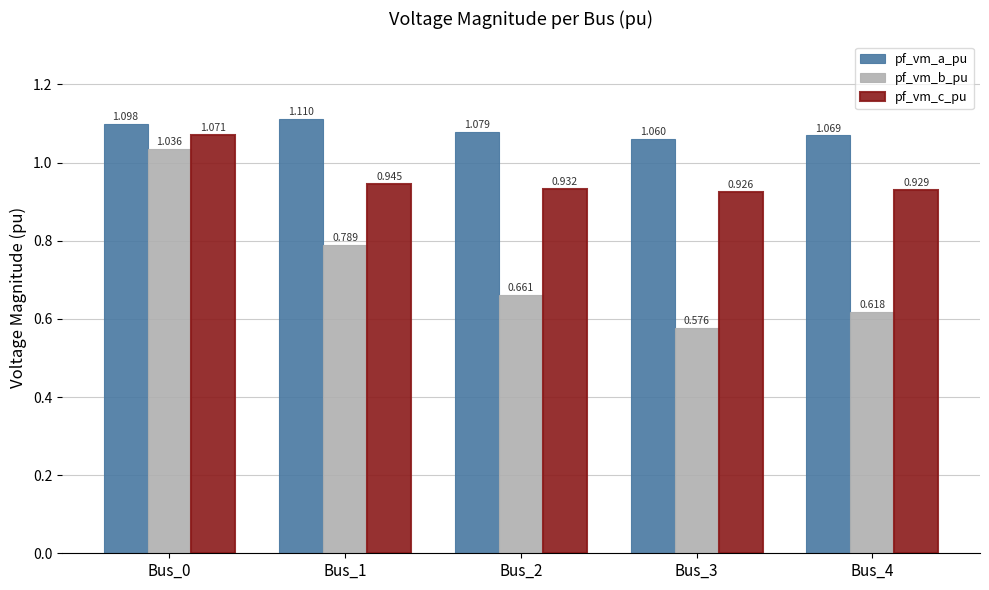

Which category has the lowest value across all series?

Bus_3